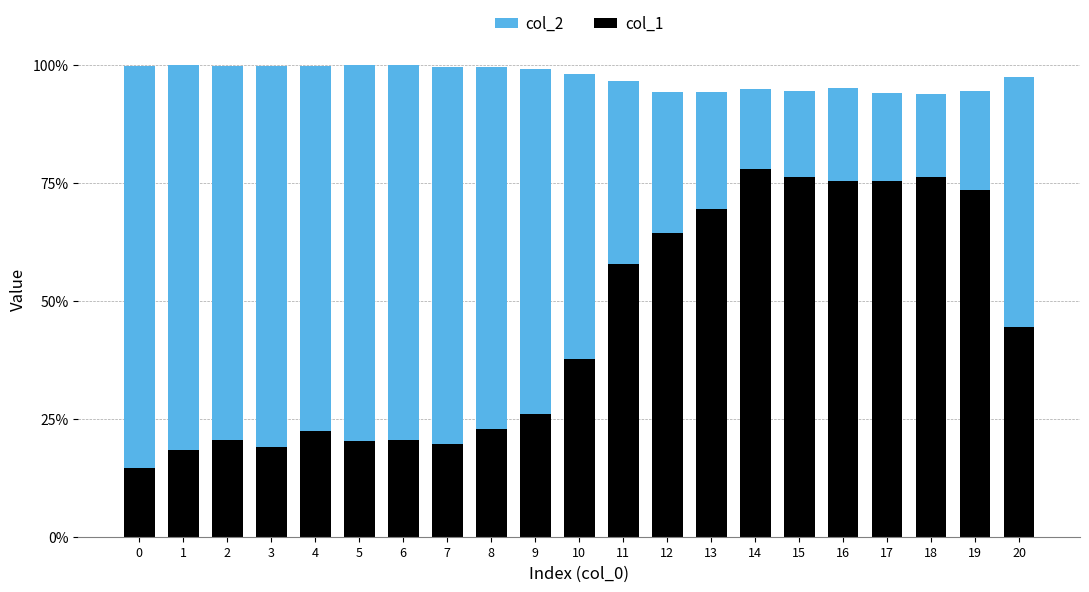

Reading right to left, transcribe all the data shown in this chart.

col_2: 20=1.0	19=0.9	18=0.9	17=0.9	16=1.0	15=0.9	14=0.9	13=0.9	12=0.9	11=1.0	10=1.0	9=1.0	8=1.0	7=1.0	6=1.0	5=1.0	4=1.0	3=1.0	2=1.0	1=1.0	0=1.0
col_1: 20=0.4	19=0.7	18=0.8	17=0.8	16=0.8	15=0.8	14=0.8	13=0.7	12=0.6	11=0.6	10=0.4	9=0.3	8=0.2	7=0.2	6=0.2	5=0.2	4=0.2	3=0.2	2=0.2	1=0.2	0=0.1